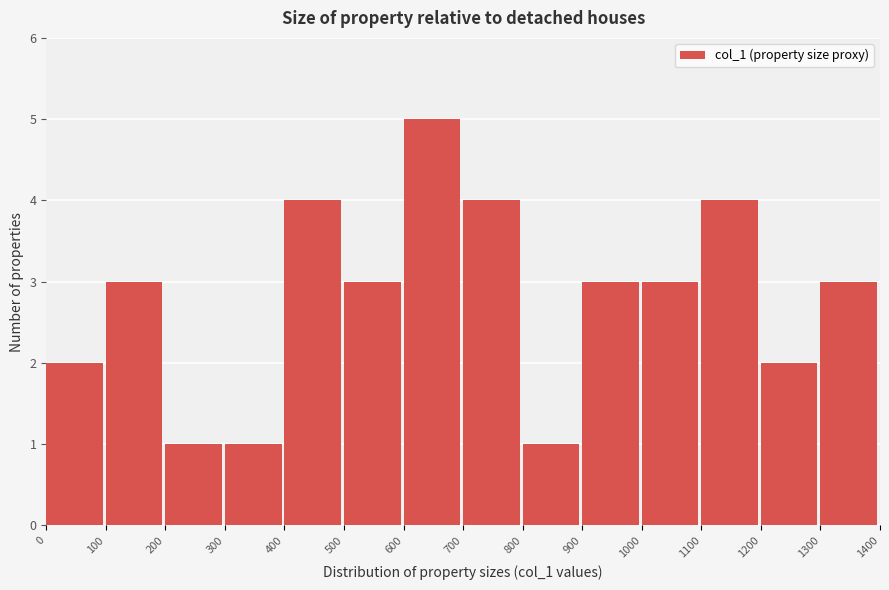

Reading left to right, list every bar in this chart as the range it spans on the x-axis followed by its height. The values are not printed on the chart, so give them approximately, as read against the axis.

0 to 100: 2
100 to 200: 3
200 to 300: 1
300 to 400: 1
400 to 500: 4
500 to 600: 3
600 to 700: 5
700 to 800: 4
800 to 900: 1
900 to 1000: 3
1000 to 1100: 3
1100 to 1200: 4
1200 to 1300: 2
1300 to 1400: 3